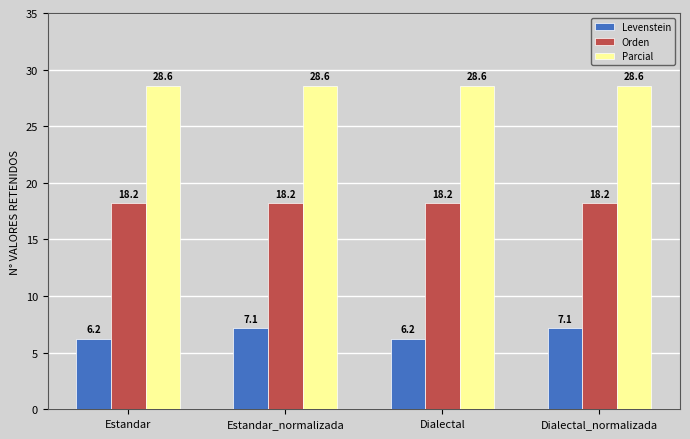

What is the sum of the Orden values at Estandar_normalizada and Estandar?

36.4